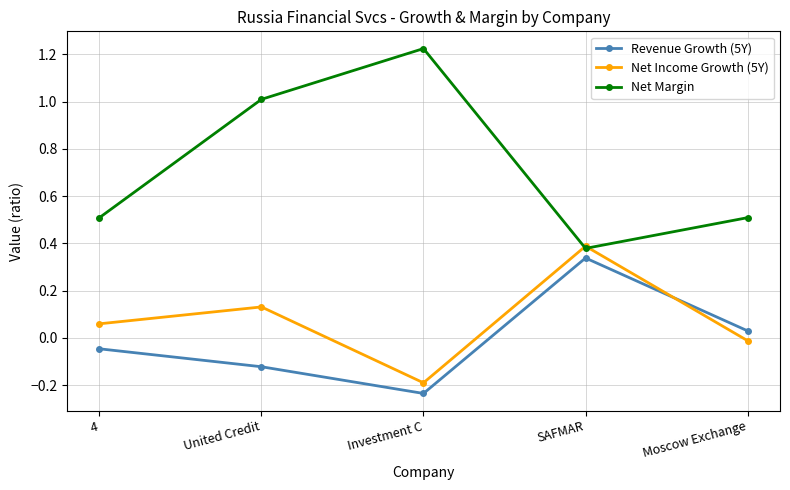

Which series changed the most between 4 and SAFMAR?

Revenue Growth (5Y)